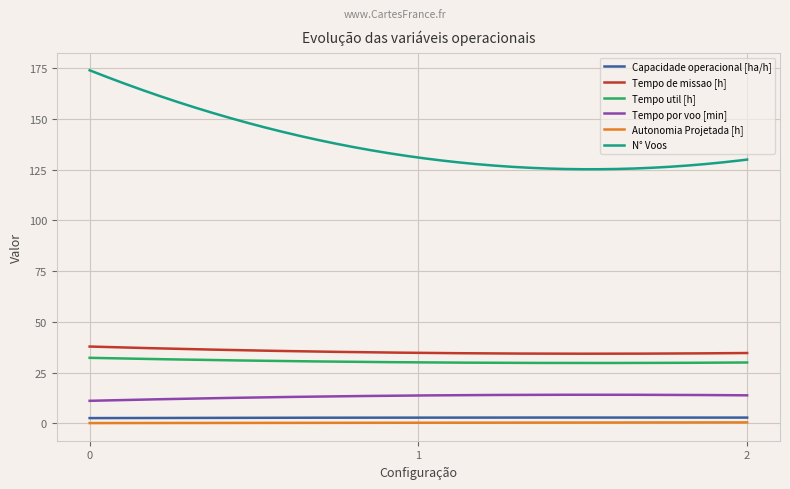

What is the minimum value for Autonomia Projetada [h]?

0.2